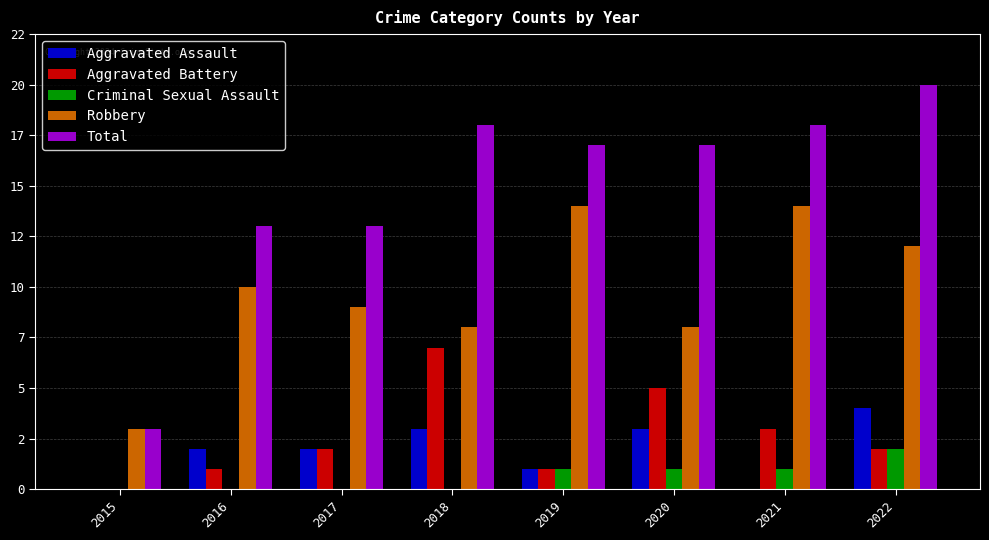

Are the bars grouped side by side (vs. stacked)?

Yes